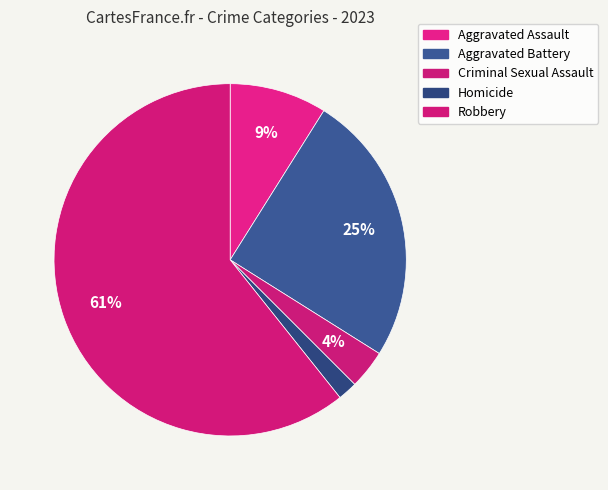

What percentage do Aggravated Battery and Robbery together represent?

85.7%